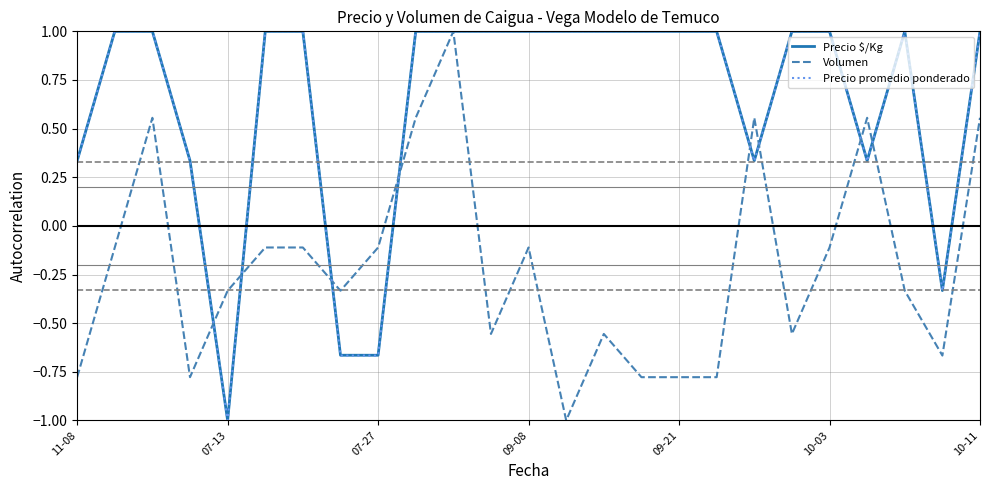

What is the maximum value for Volumen?

1.0